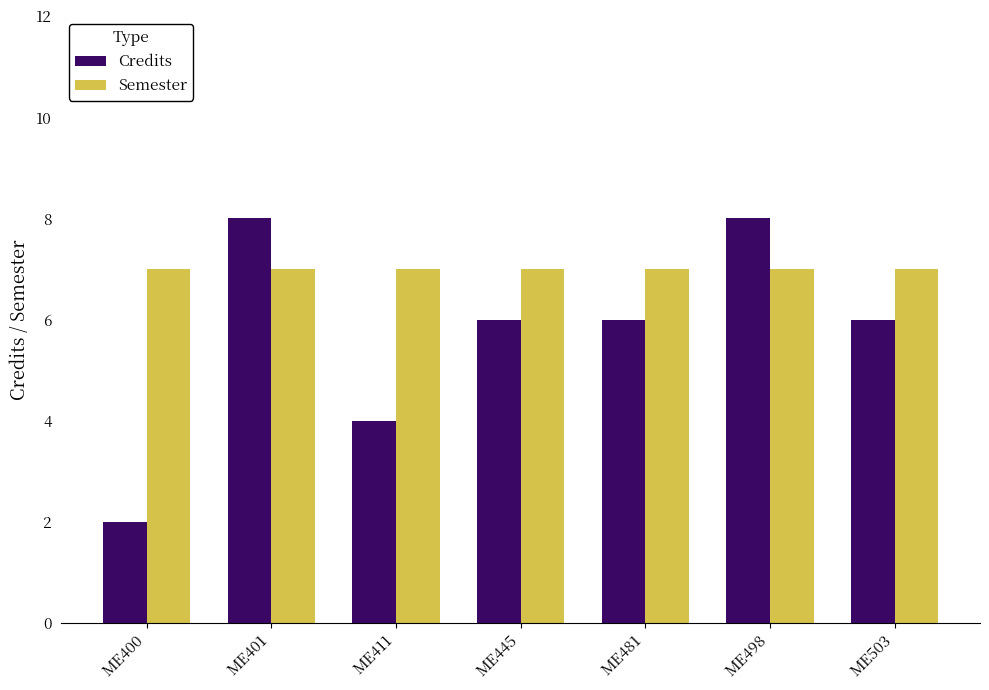

Reading left to right, extract all data points from this chart.

Credits: 2	8	4	6	6	8	6
Semester: 7	7	7	7	7	7	7